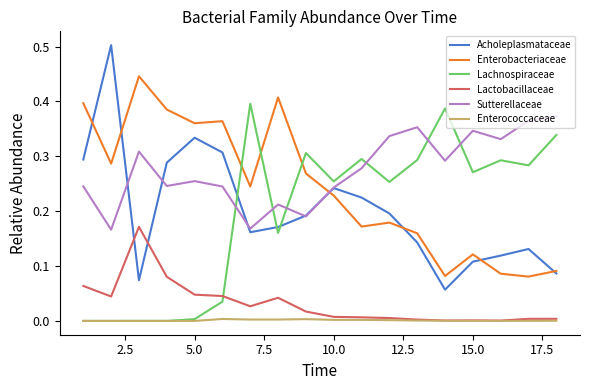

Which series has the widest spread of values?

Acholeplasmataceae